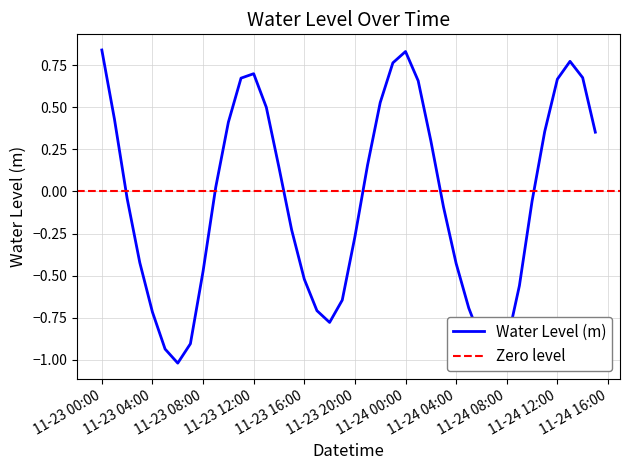

What is the value of the 12th point from the left?

0.7